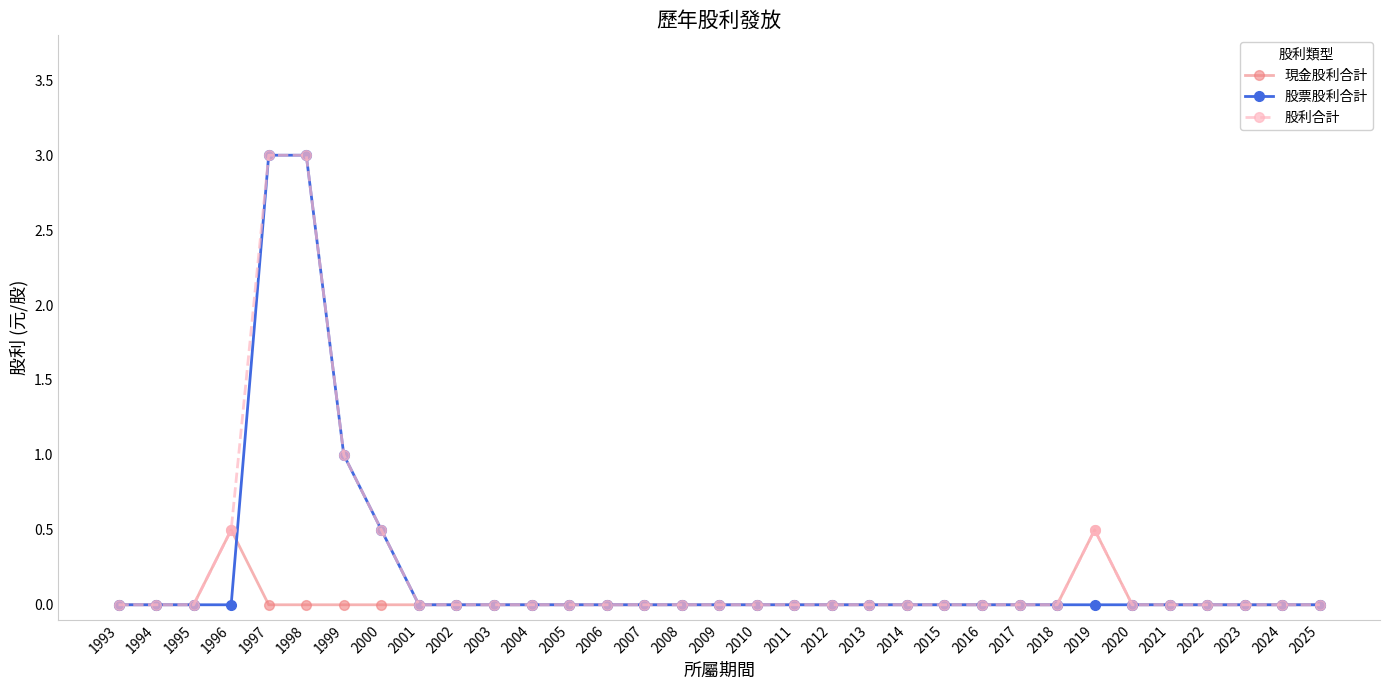

The value of 股票股利合計 at 2025 is 0.0. True or false?

True